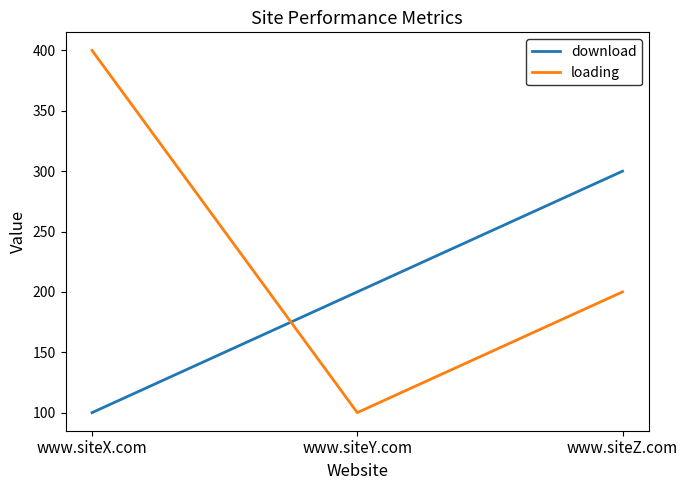

Which series changed the most between www.siteX.com and www.siteY.com?

loading